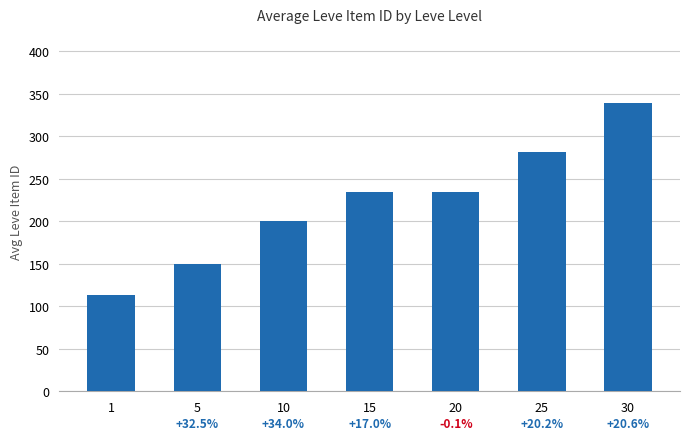

Approximately how many times larger is the value at 5 compared to 15?

0.6